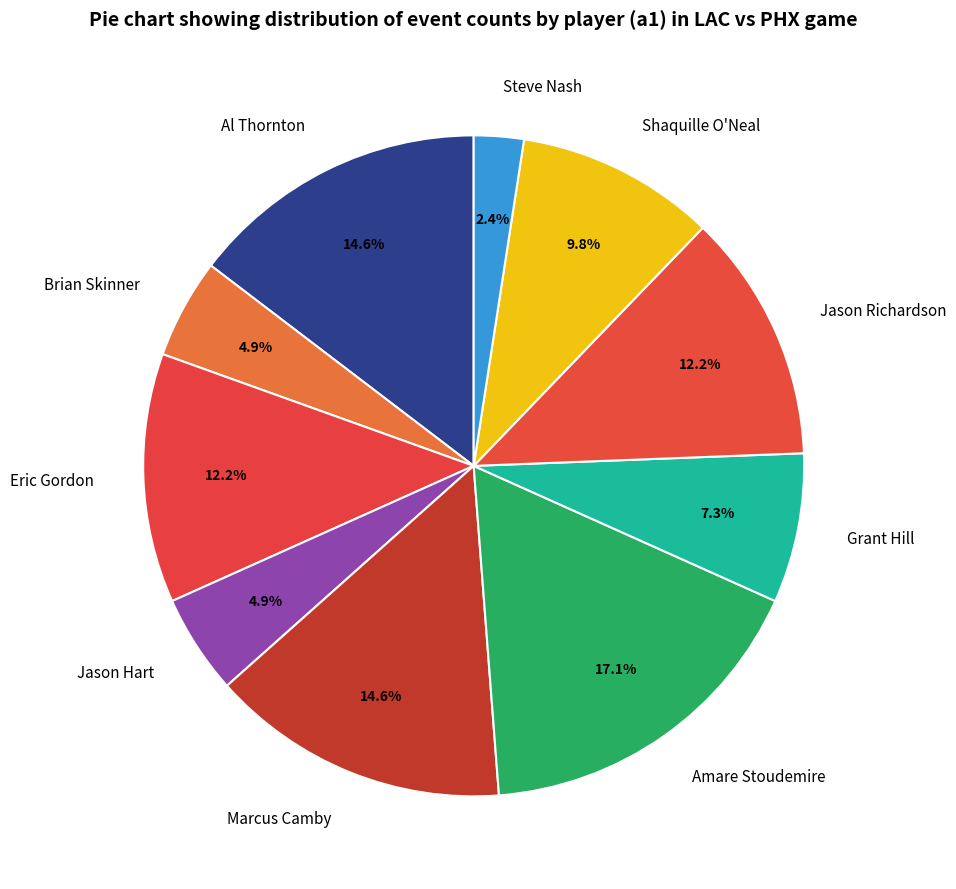

Which slice is the largest?

Amare Stoudemire